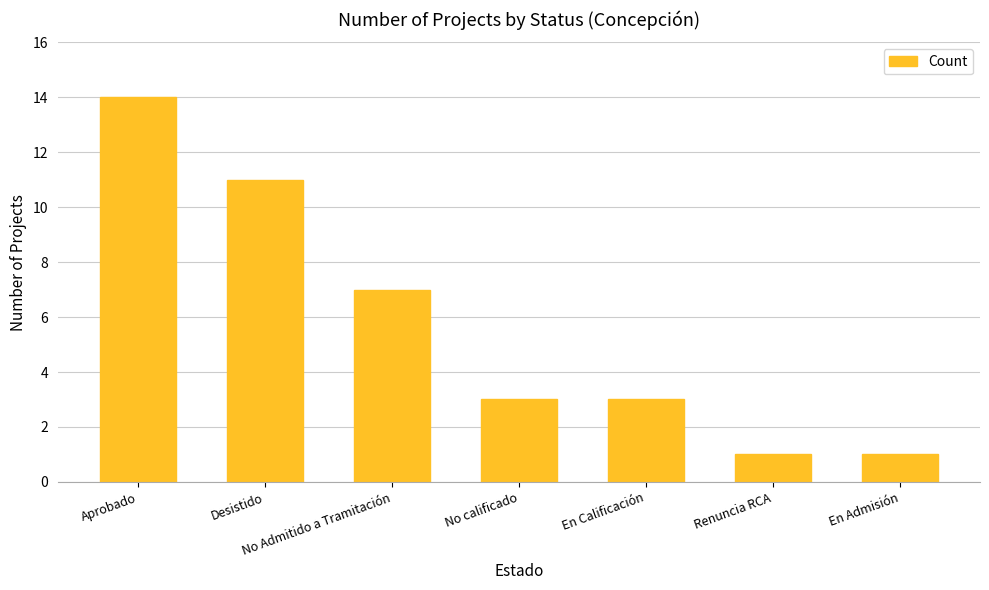

What is the sum of the values at Desistido and En Calificación?

14